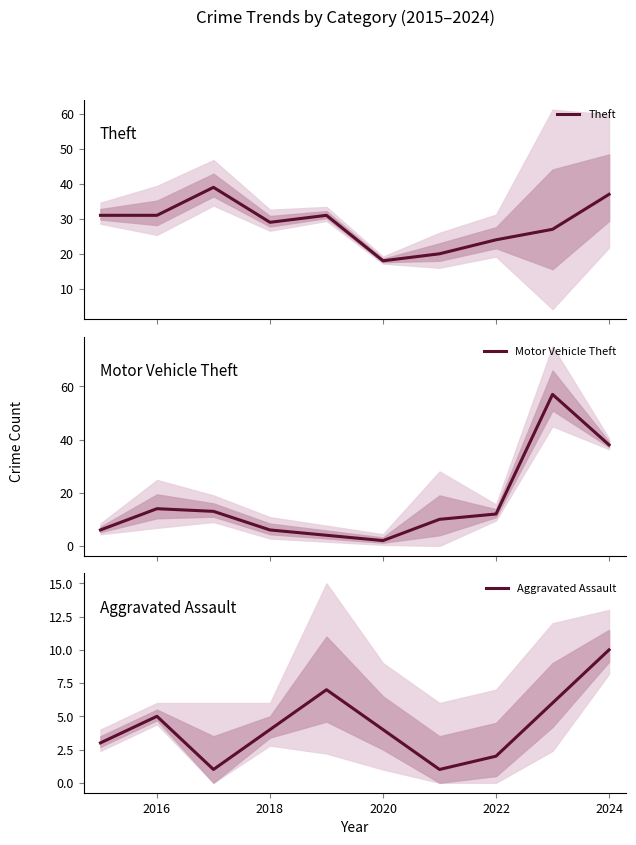

What is the maximum value for Aggravated Assault?

10